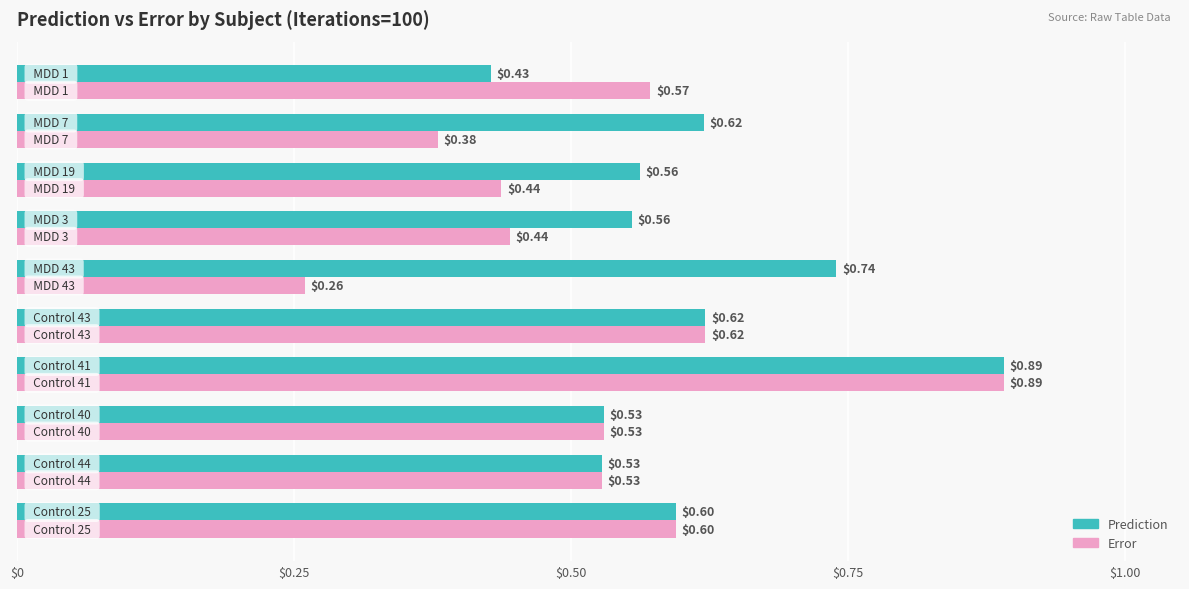

Rank the series by their average value, from lowest to highest.

Error, Prediction